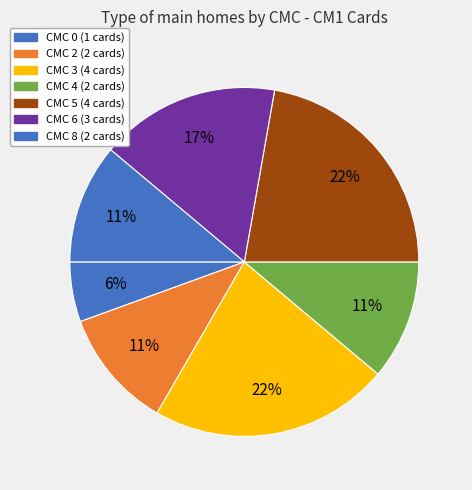

How many segments does this pie chart have?

7